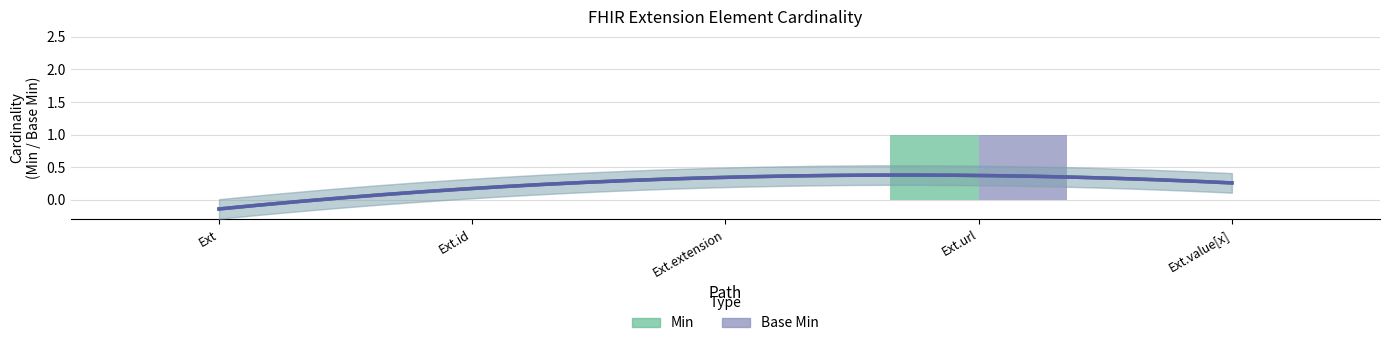

What is the label of the 4th bar from the right?

Ext.id